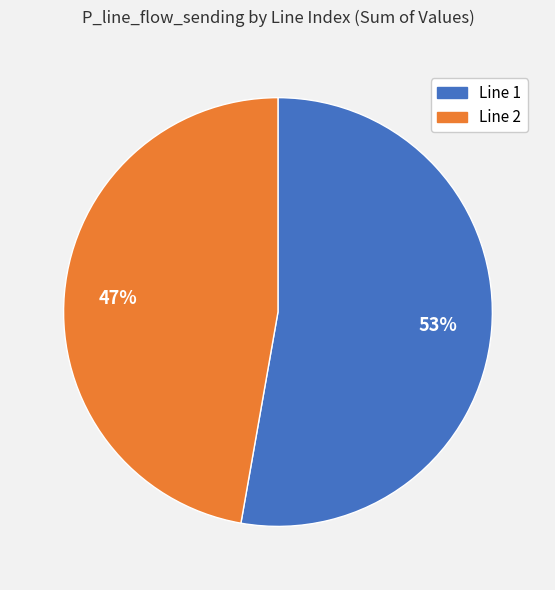

Approximately how many times larger is the value at Line 2 compared to Line 1?

0.9